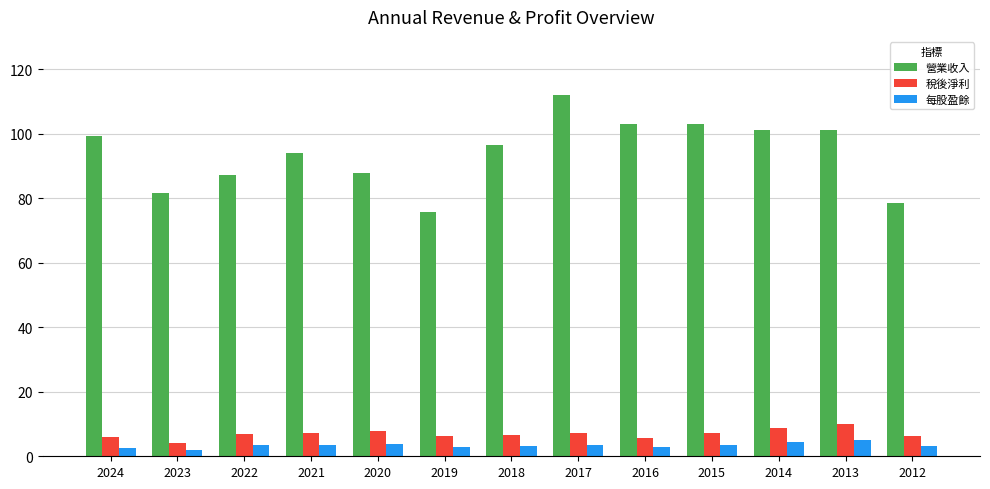

At which category is the sum across all series the highest?

2017